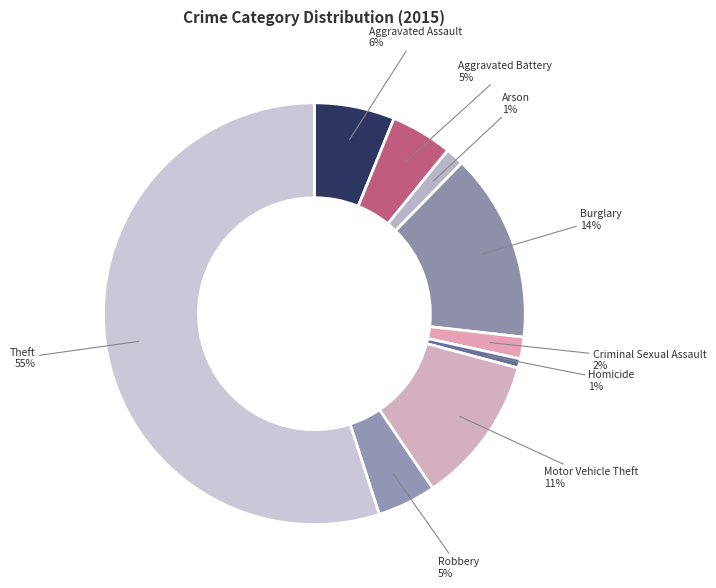

The Criminal Sexual Assault slice represents 2% of the pie. True or false?

True